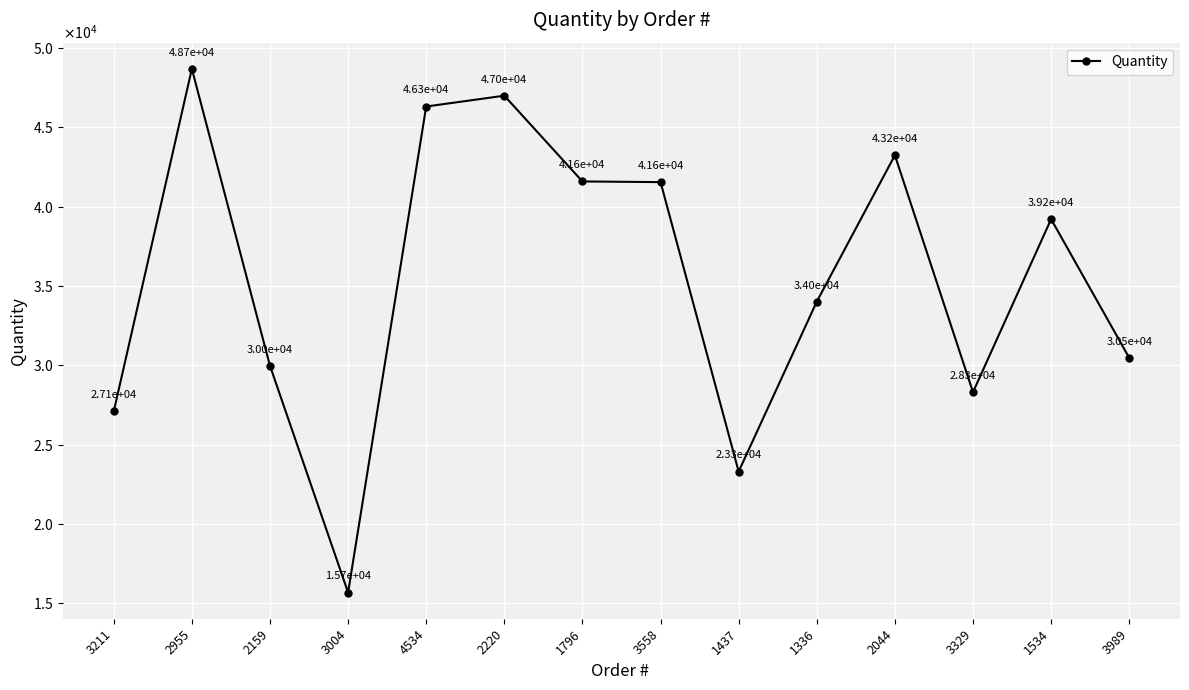

Reading left to right, list all the values displayed in this chart.

3211=27095	2955=48696	2159=29970	3004=15667	4534=46321	2220=47003	1796=41595	3558=41552	1437=23299	1336=34014	2044=43247	3329=28305	1534=39218	3989=30468